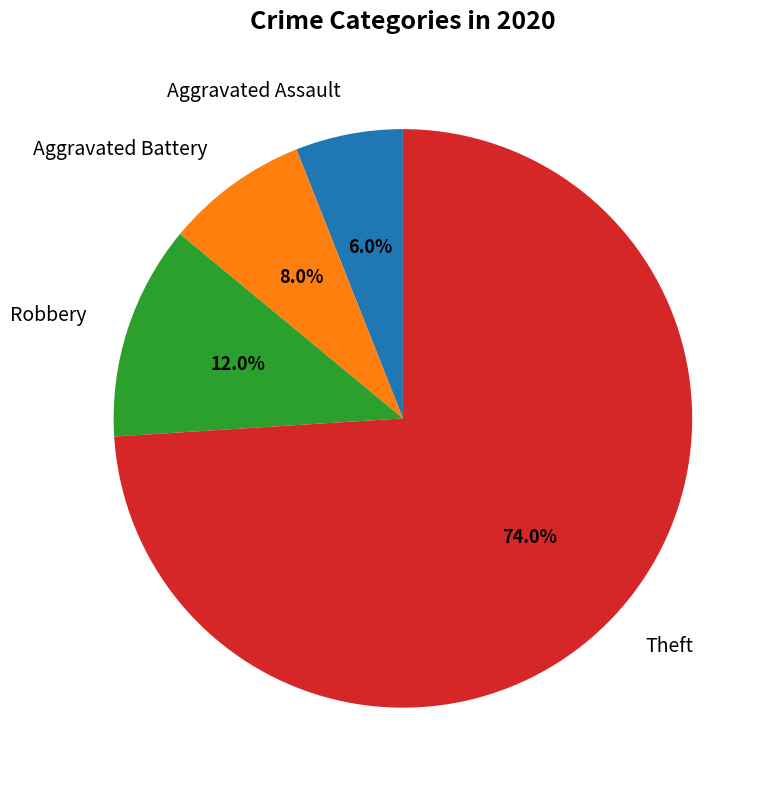

The Aggravated Battery slice represents 21% of the pie. True or false?

False